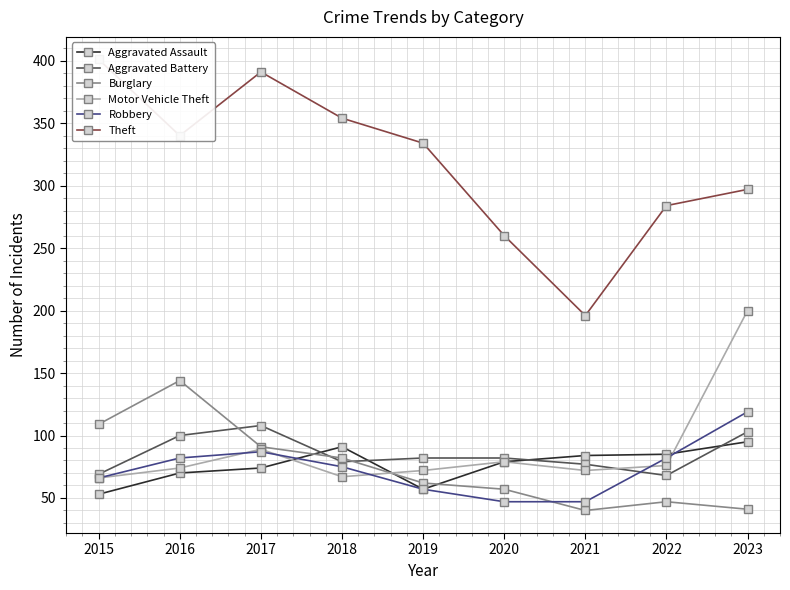

What is the difference between the Burglary values at 2020 and 2017?

34